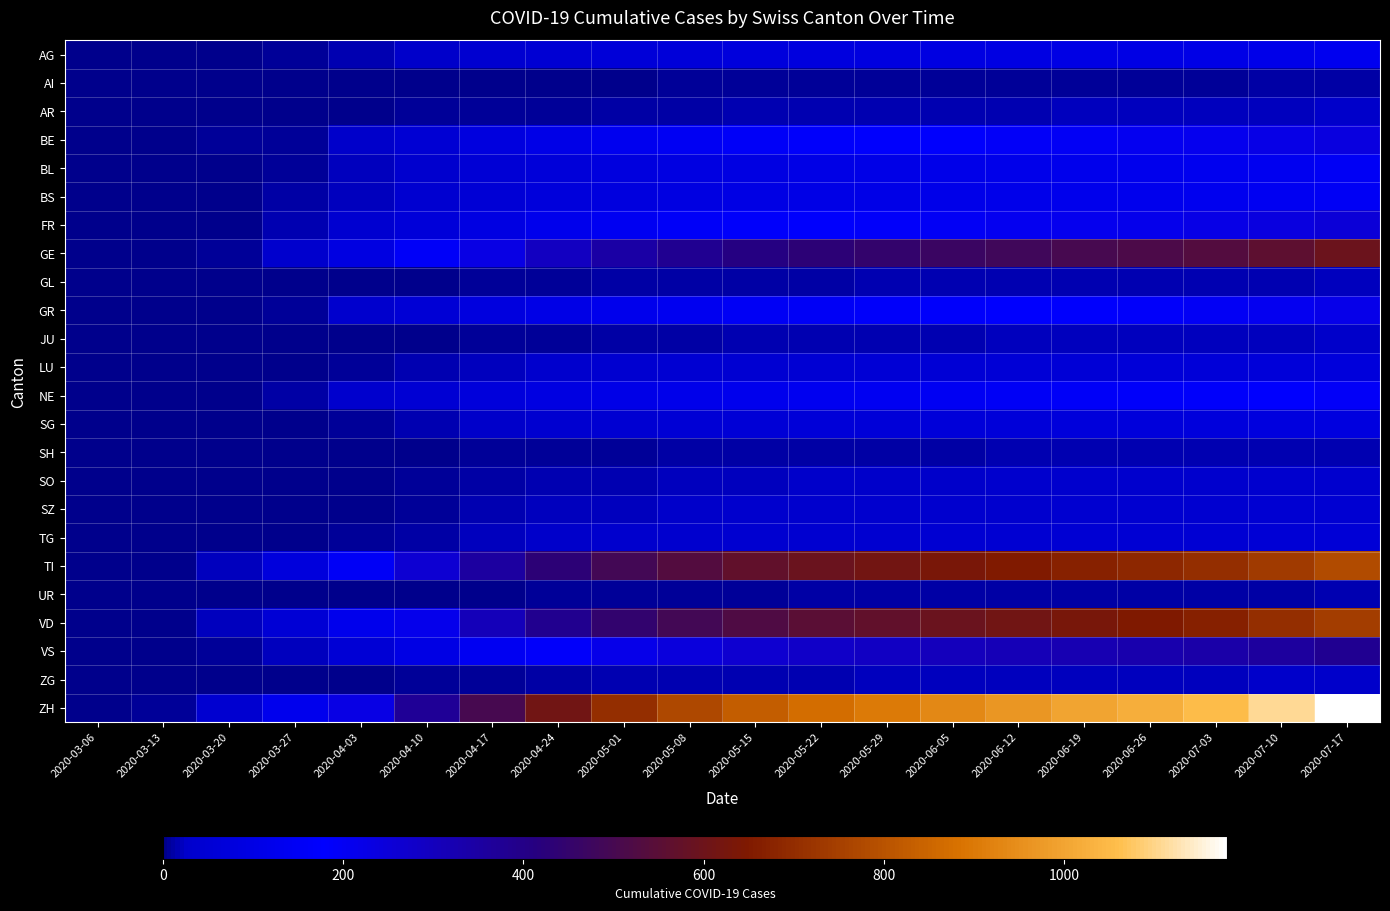

Which has a higher value, 2020-05-29 or 2020-03-27?

2020-05-29